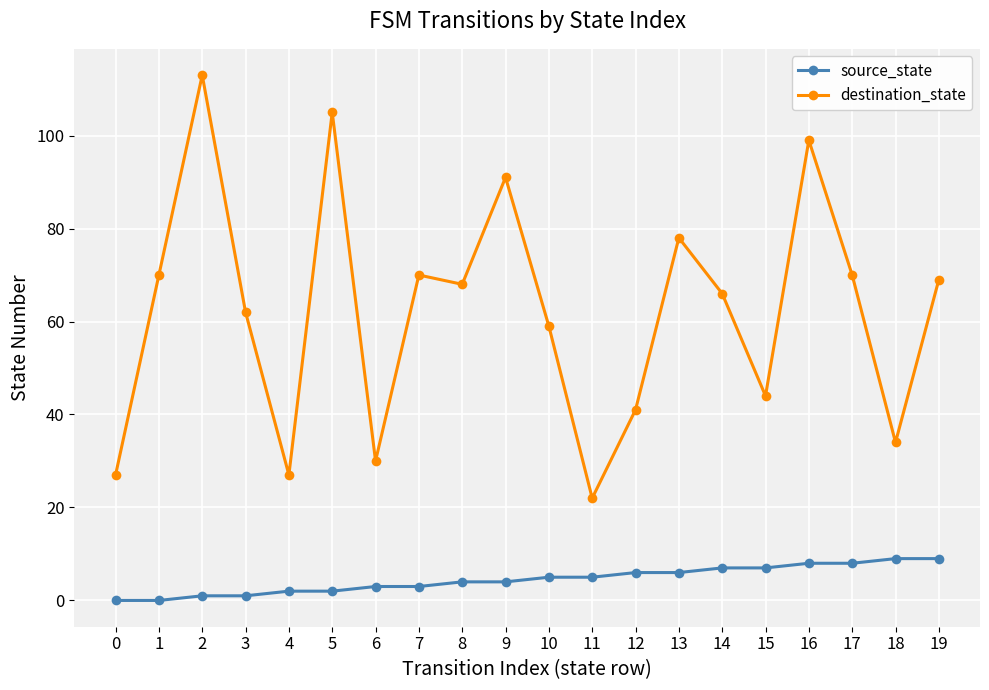

True or false: source_state and destination_state intersect in this chart.

False